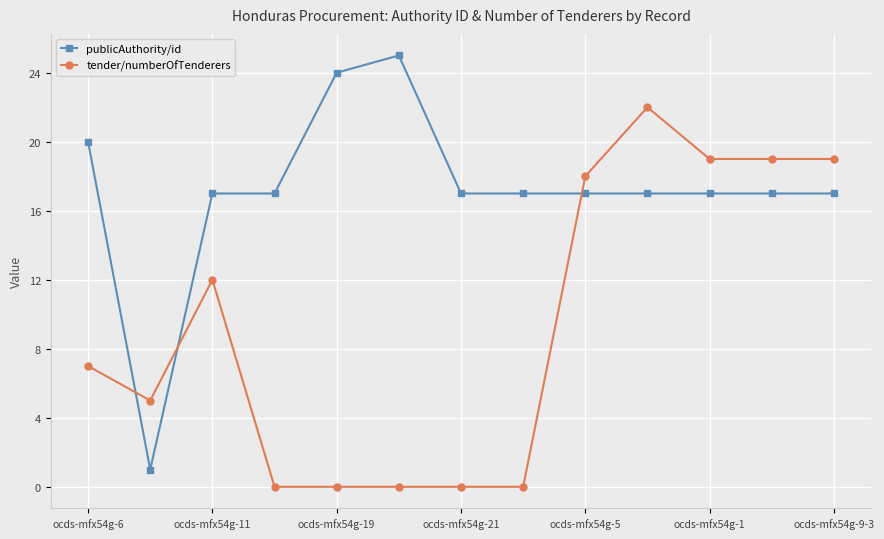

What is the difference between the maximum and minimum values in the tender/numberOfTenderers series?

22